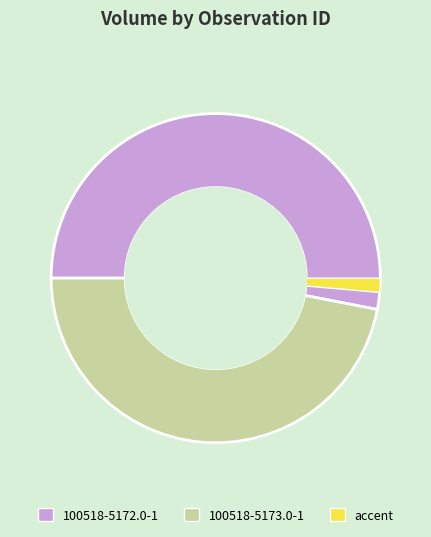

Does any single category account for the majority?

Yes